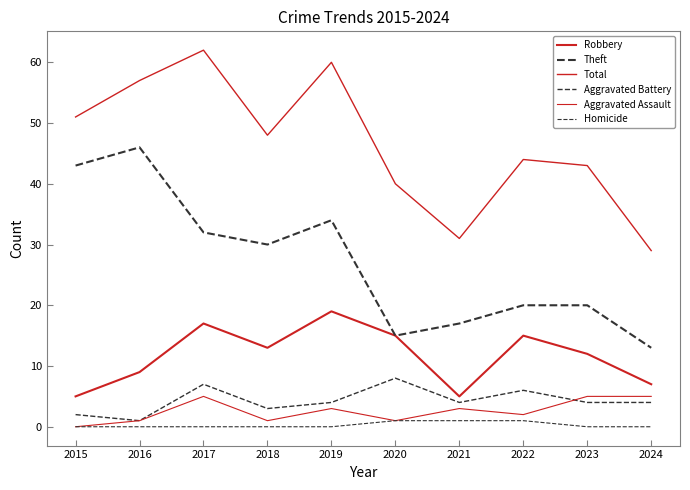

At which category does Robbery reach its first local valley?

2018